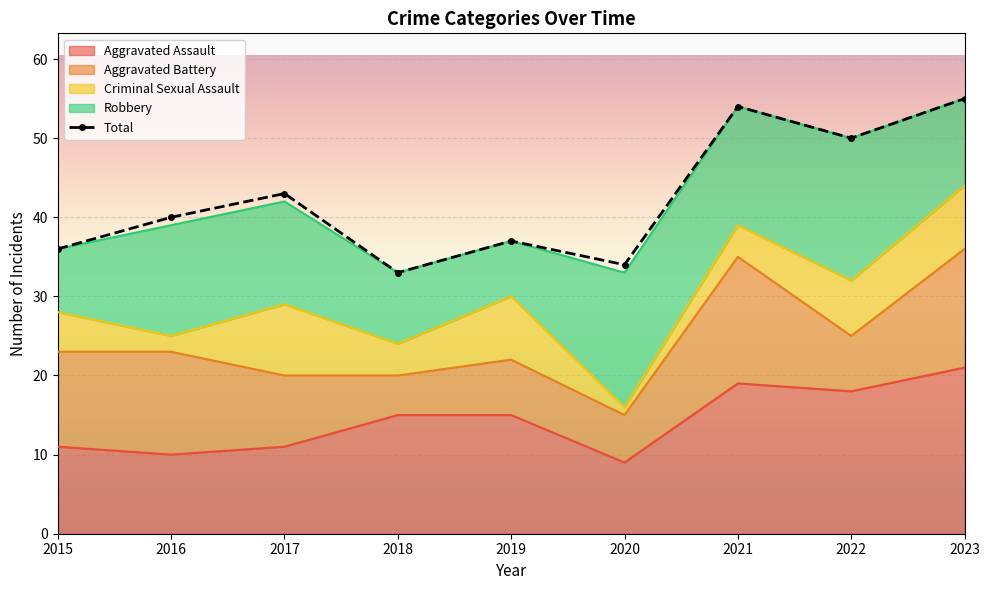

Which series has the largest total across all categories?

Total